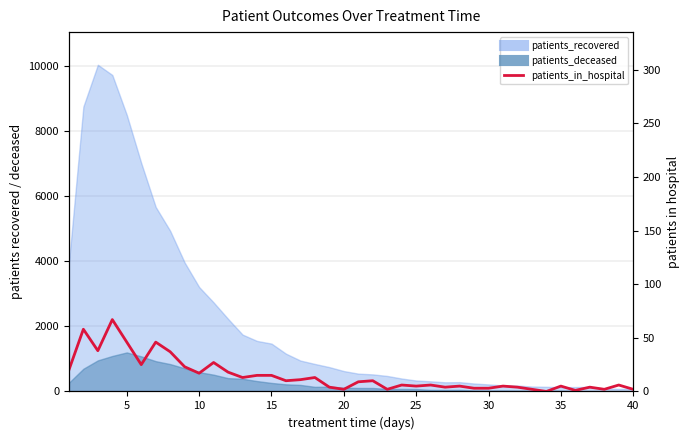

What is the average value?

15